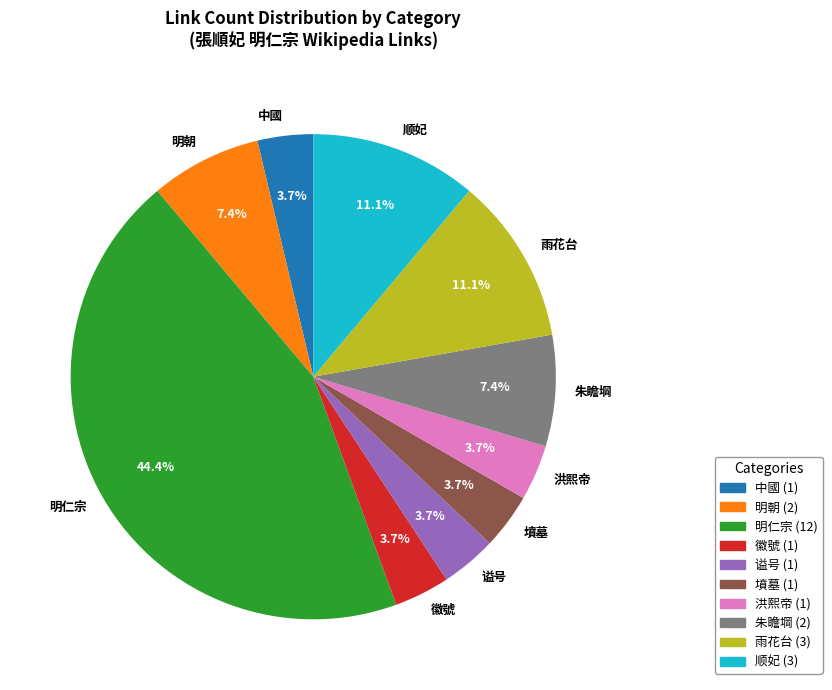

Does 谥号 represent more than half of the total?

No